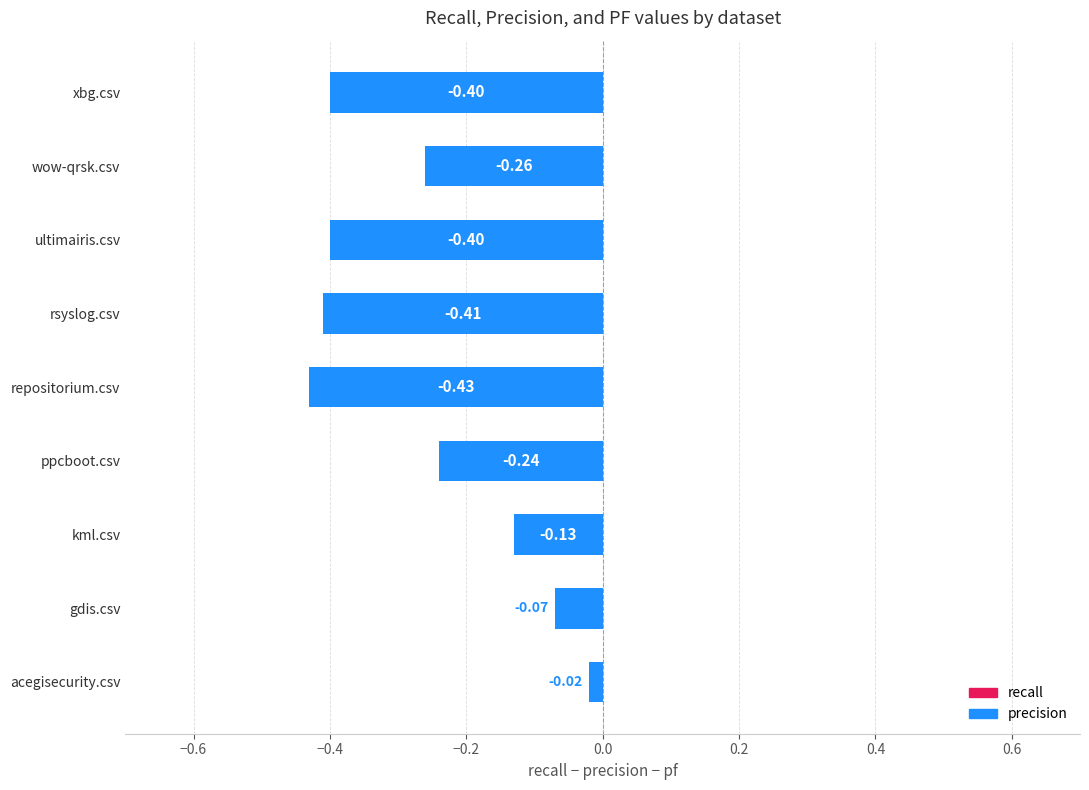

Which category has the highest value across all series?

acegisecurity.csv